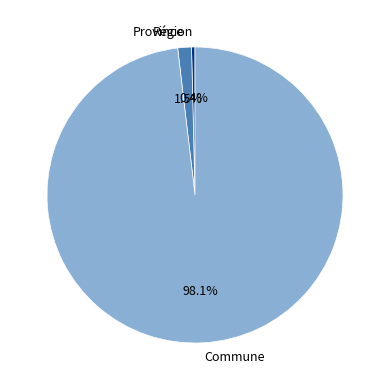

To the nearest percent, what is the difference between the largest and smallest slice percentages?

98%